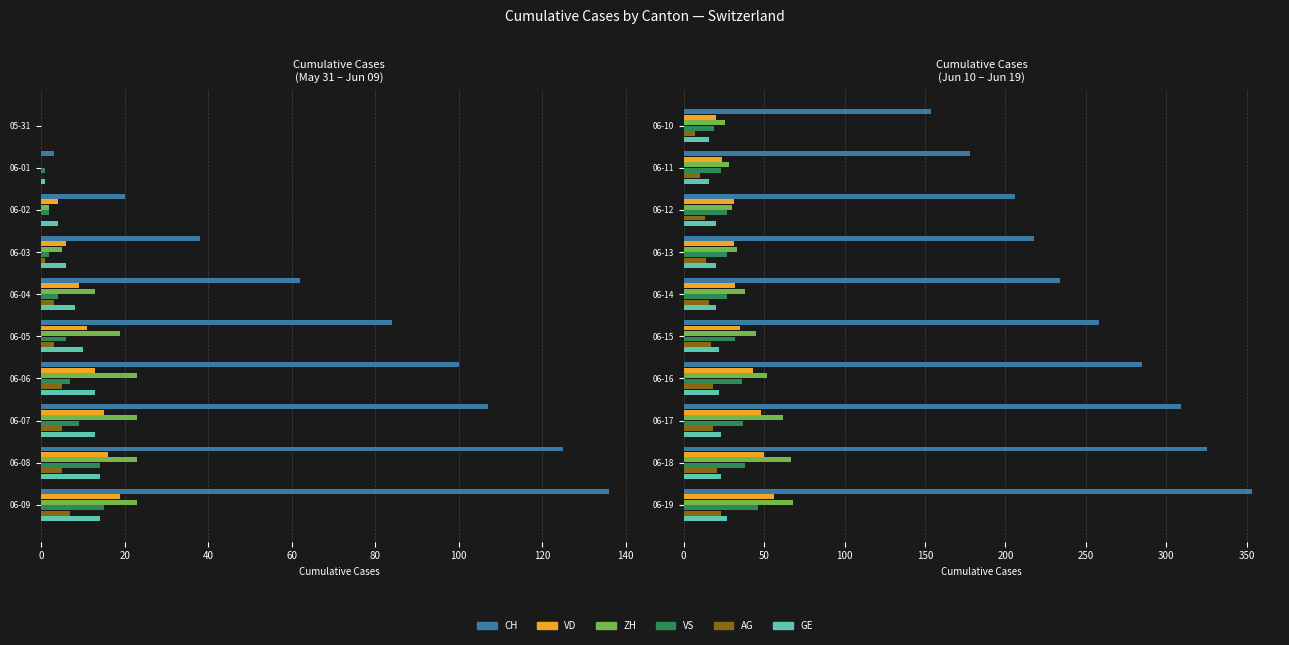

What is the sum of the GE values at 06-19 and 06-18?

50